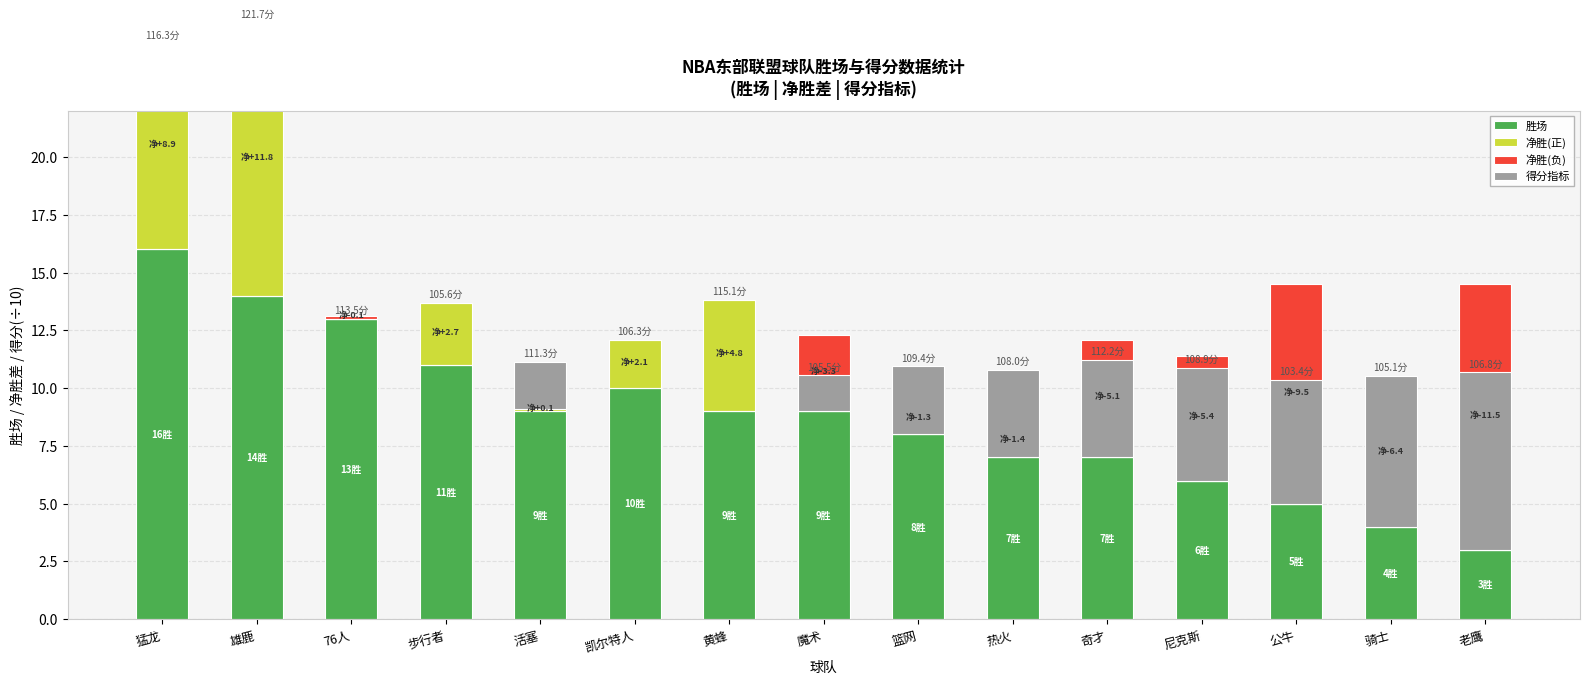

How many categories are shown in the chart?

15